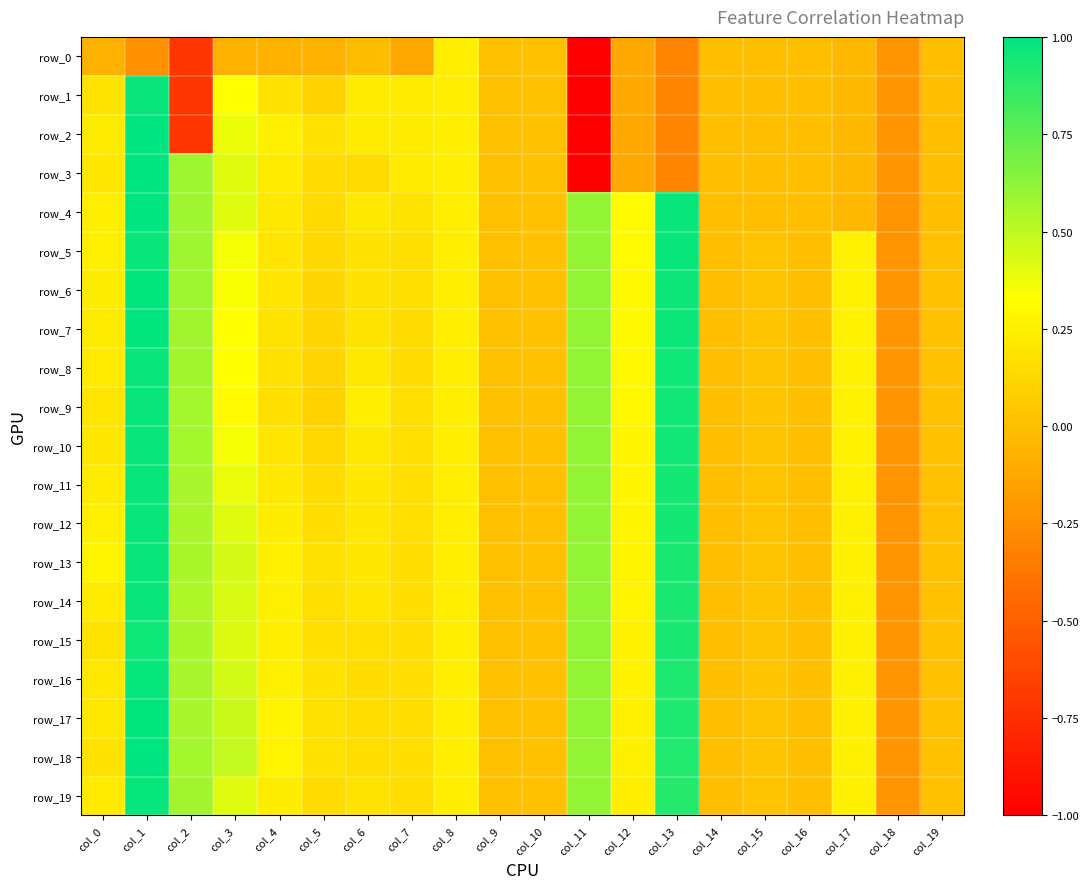

How many negative values does the row_8 series have?

3